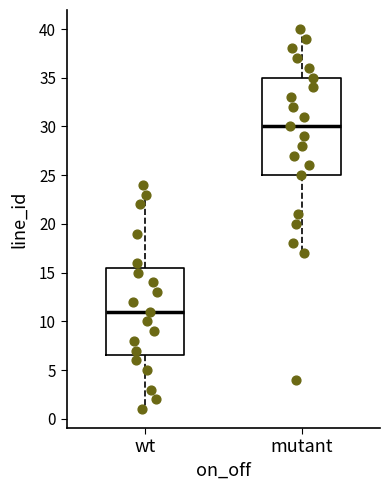

Where does the median line of the box for wt sit on the y-axis? The values are not printed on the chart, so give them approximately, as read against the axis.

11.0